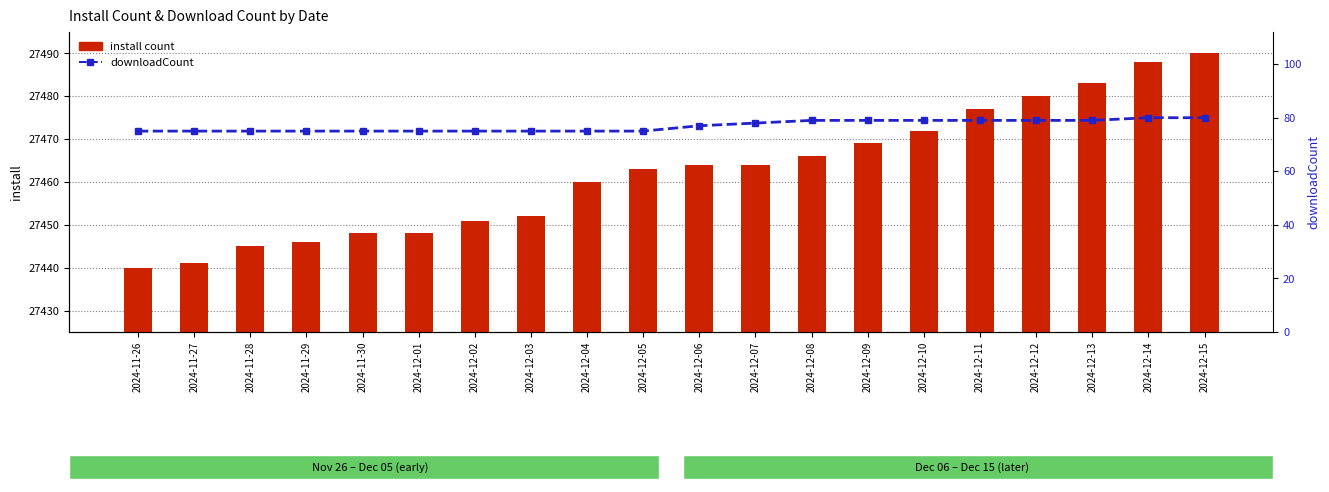

What are all the series names shown in the legend?

install count, downloadCount